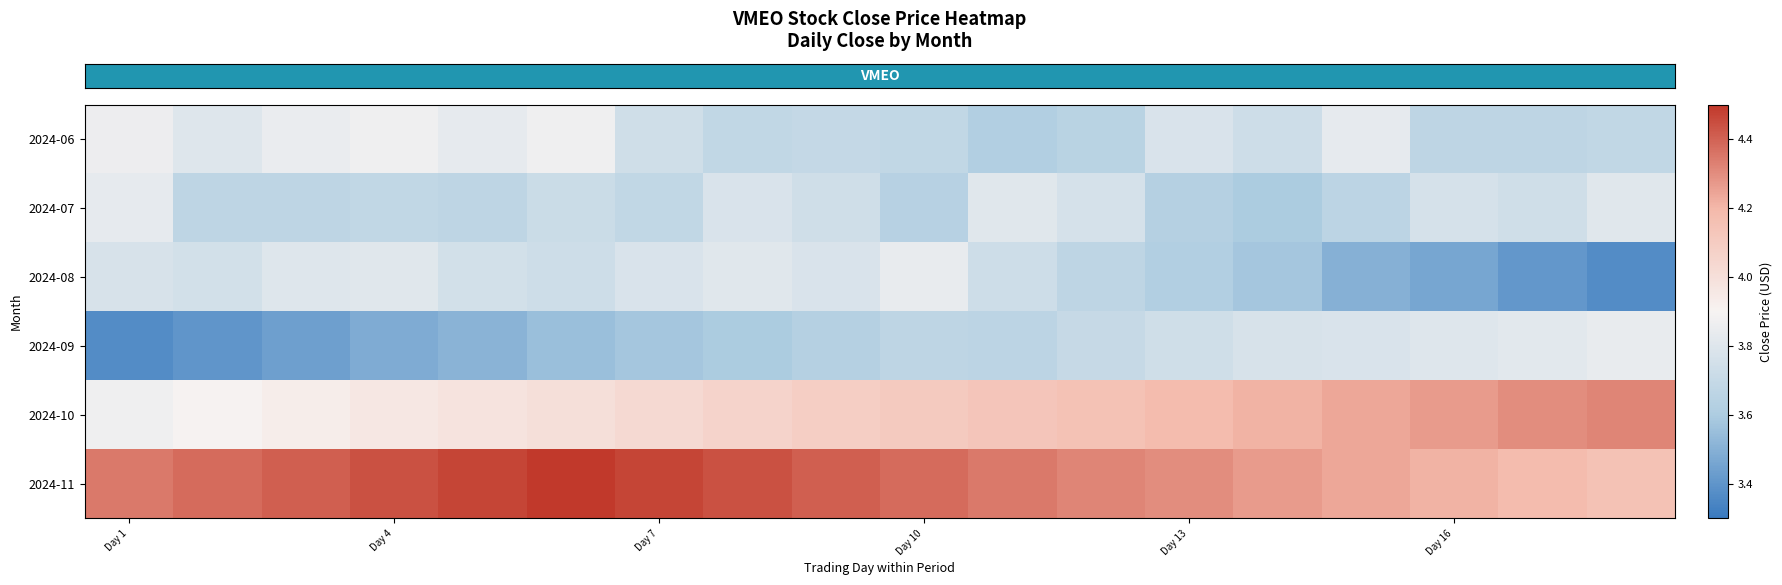

What is the minimum value shown in the chart?

3.4